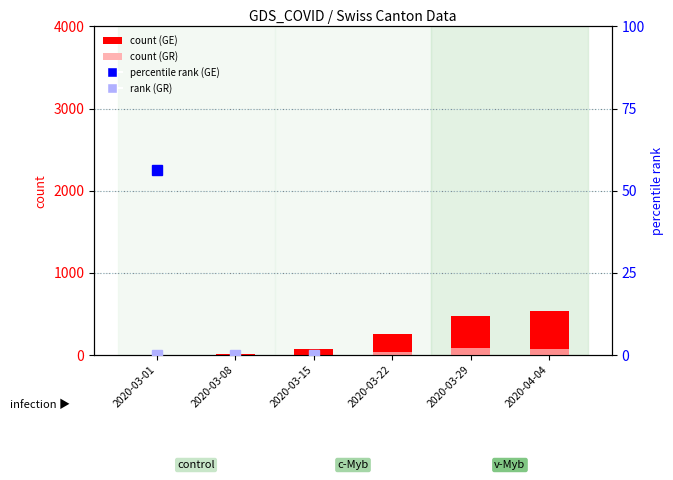

The GR (count) series shows -33.0 at 2020-03-01. True or false?

False